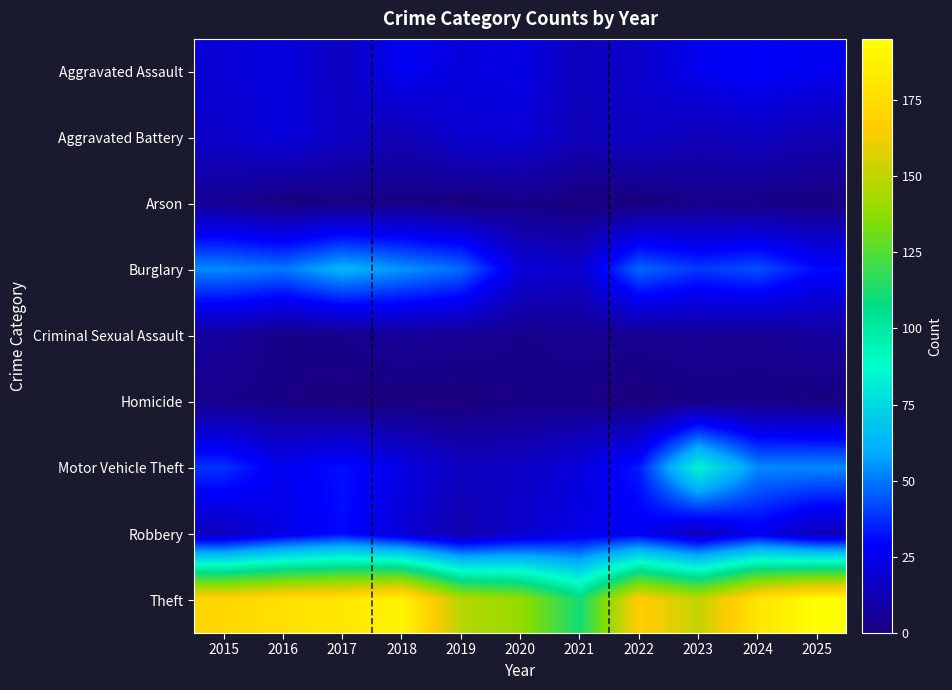

At 2023, list the series in order from largest to smallest.

Theft, Motor Vehicle Theft, Burglary, Aggravated Assault, Robbery, Aggravated Battery, Criminal Sexual Assault, Arson, Homicide